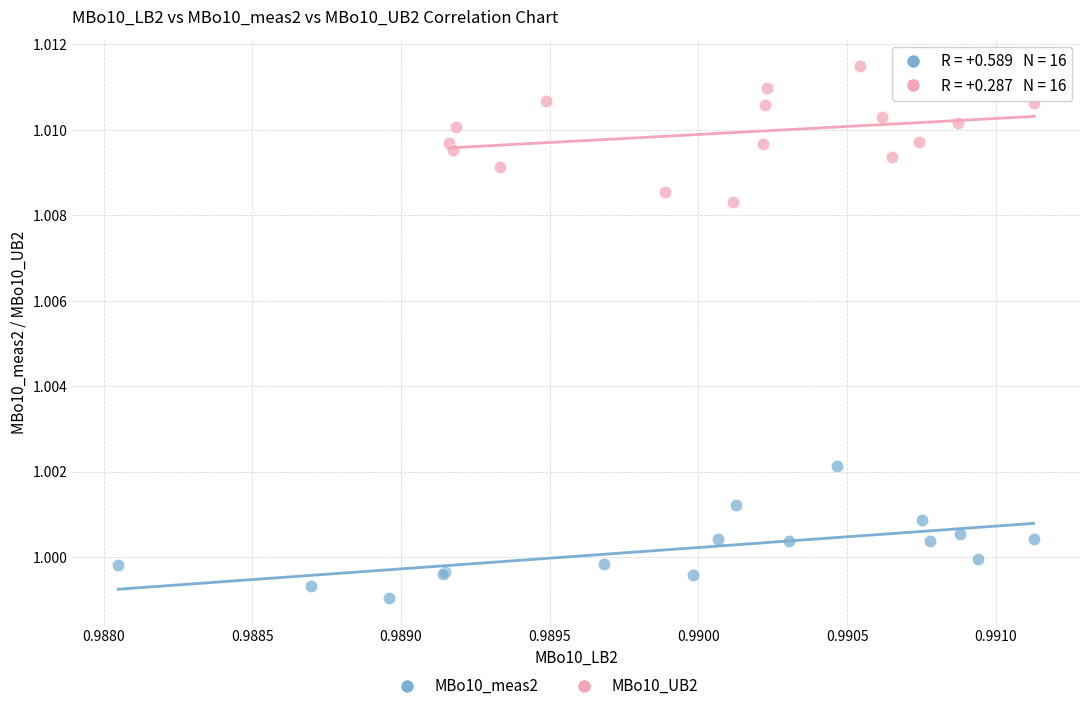

Which series contains the highest Y value?

MBo10_UB2